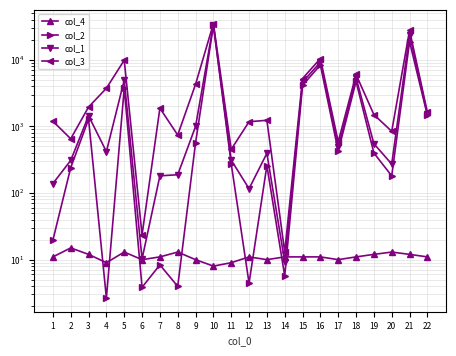

Is this an area chart (filled region under the line)?

No